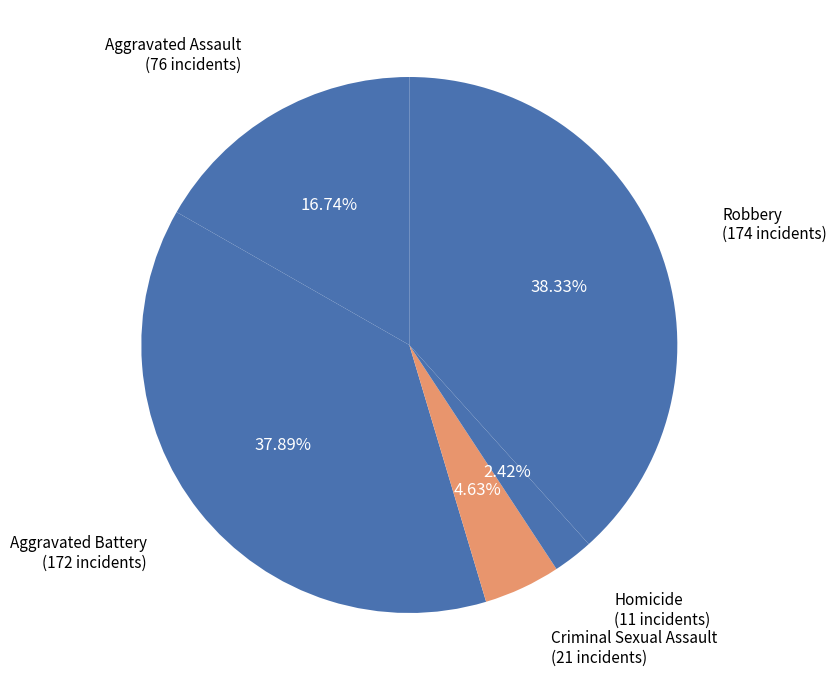

How many segments does this pie chart have?

5